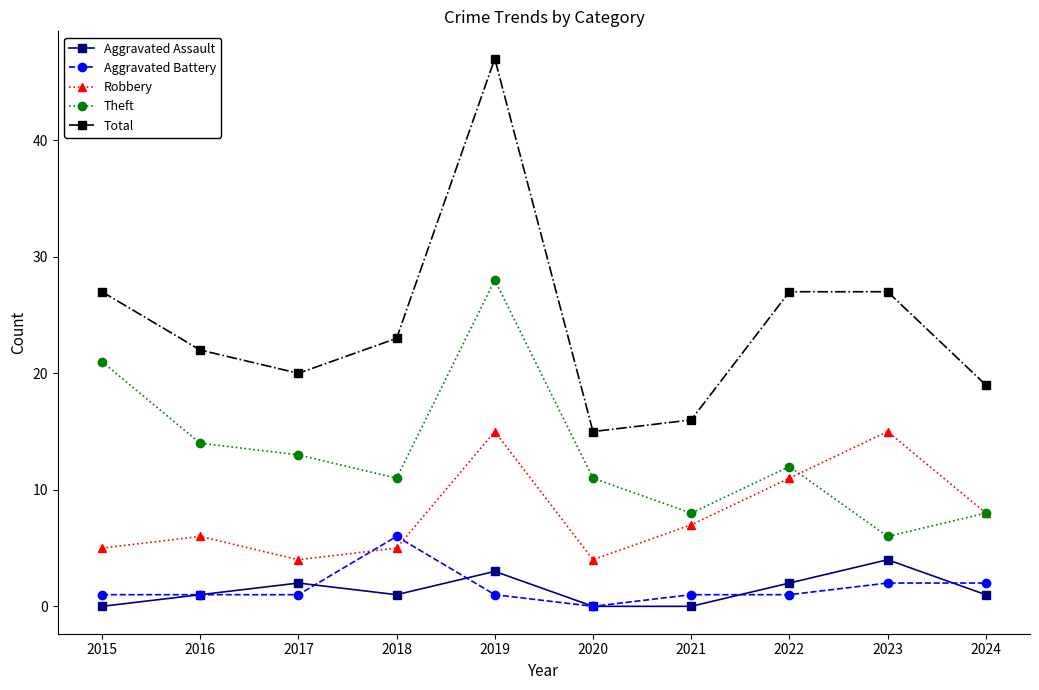

Reading right to left, transcribe all the data shown in this chart.

Aggravated Assault: 2024=1	2023=4	2022=2	2021=0	2020=0	2019=3	2018=1	2017=2	2016=1	2015=0
Aggravated Battery: 2024=2	2023=2	2022=1	2021=1	2020=0	2019=1	2018=6	2017=1	2016=1	2015=1
Robbery: 2024=8	2023=15	2022=11	2021=7	2020=4	2019=15	2018=5	2017=4	2016=6	2015=5
Theft: 2024=8	2023=6	2022=12	2021=8	2020=11	2019=28	2018=11	2017=13	2016=14	2015=21
Total: 2024=19	2023=27	2022=27	2021=16	2020=15	2019=47	2018=23	2017=20	2016=22	2015=27